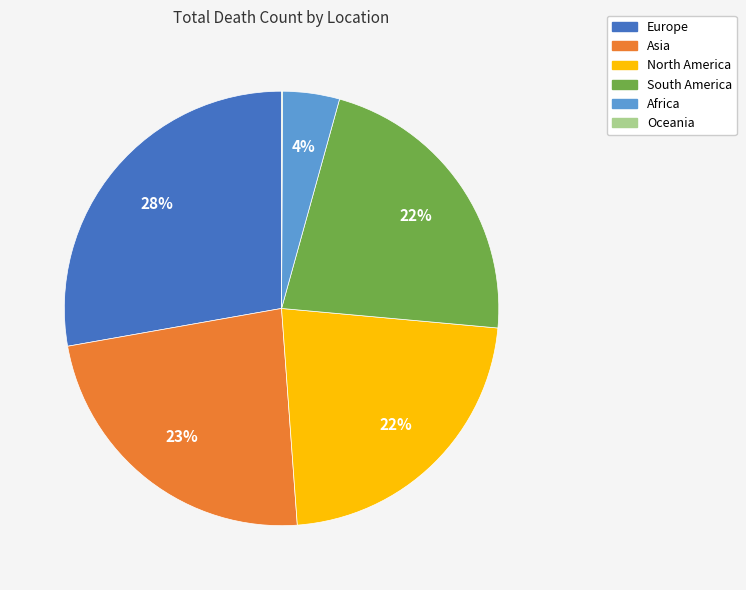

To the nearest percent, what is the difference between the largest and smallest slice percentages?

28%